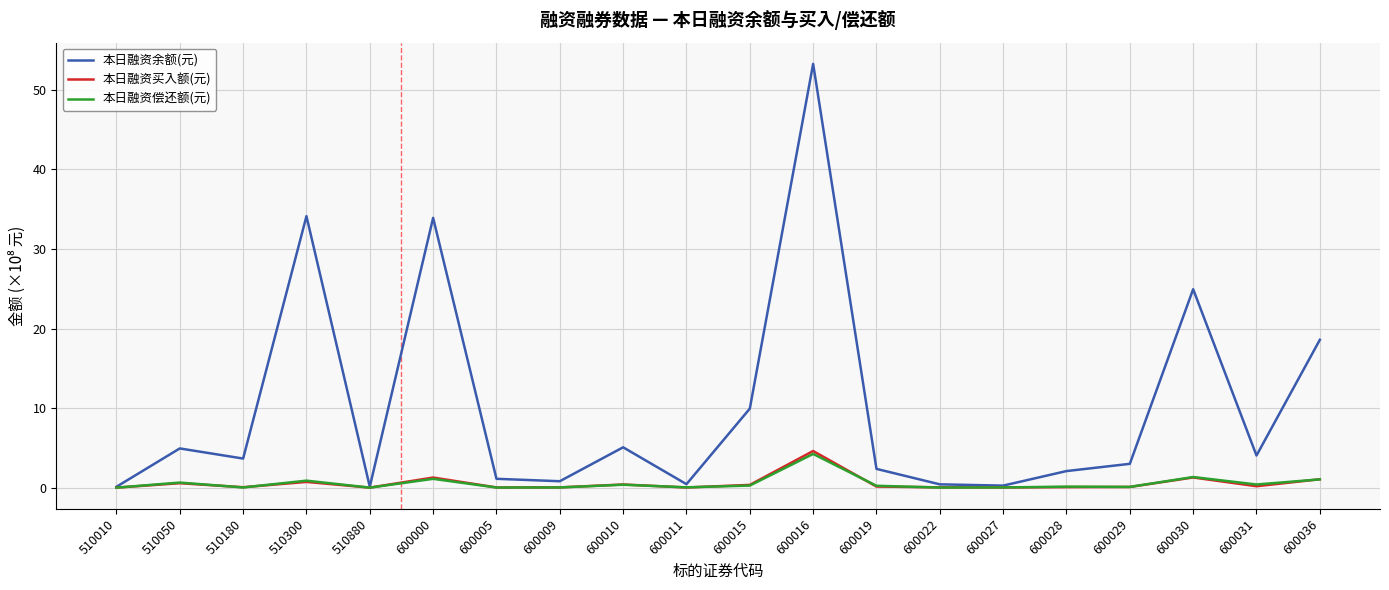

What is the difference between the maximum and minimum values in the 本日融资买入额(元) series?

4.6